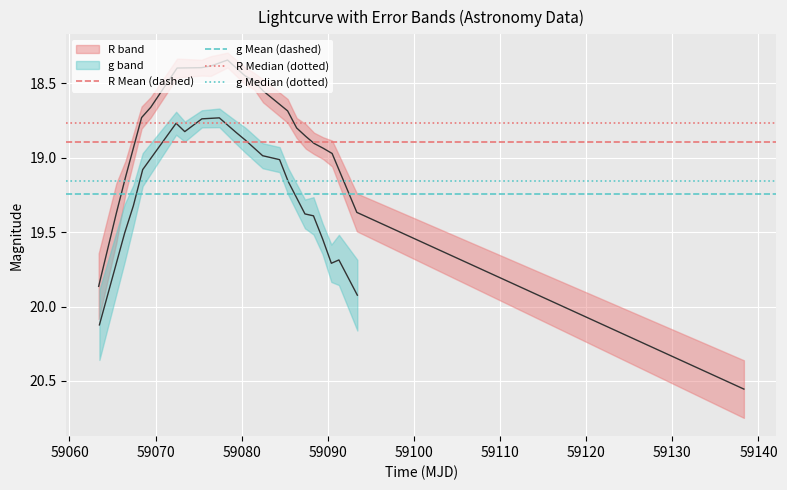

What is the value of the R Median (dotted) point at the 1st from the left?

18.8